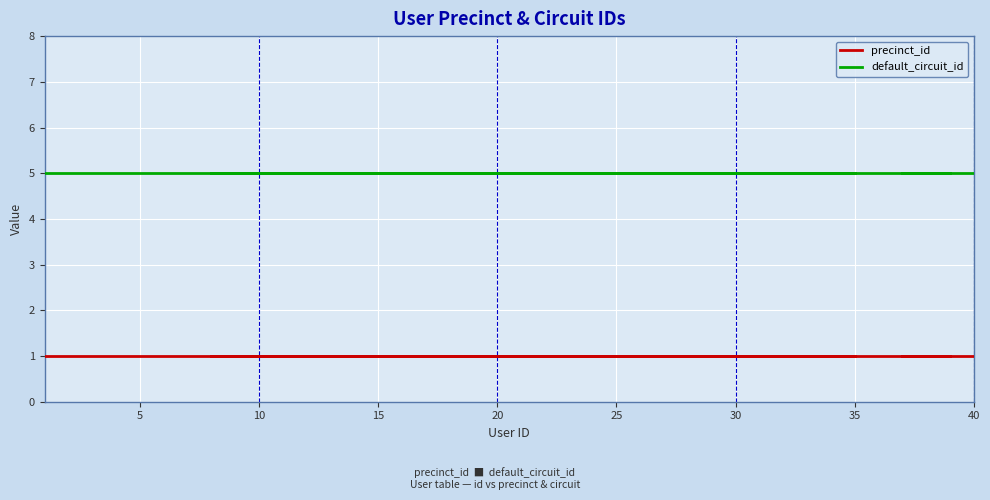

Is the value of default_circuit_id at 13 greater than the value of precinct_id at 23?

Yes